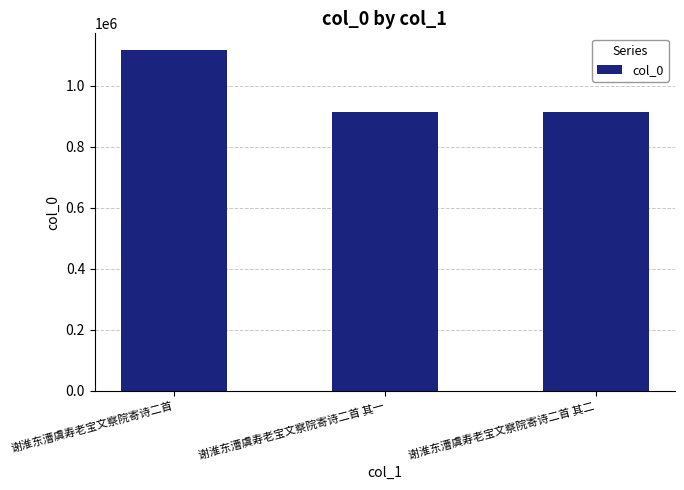

Which label corresponds to the largest value in the chart?

谢淮东漕虞寿老宝文察院寄诗二首